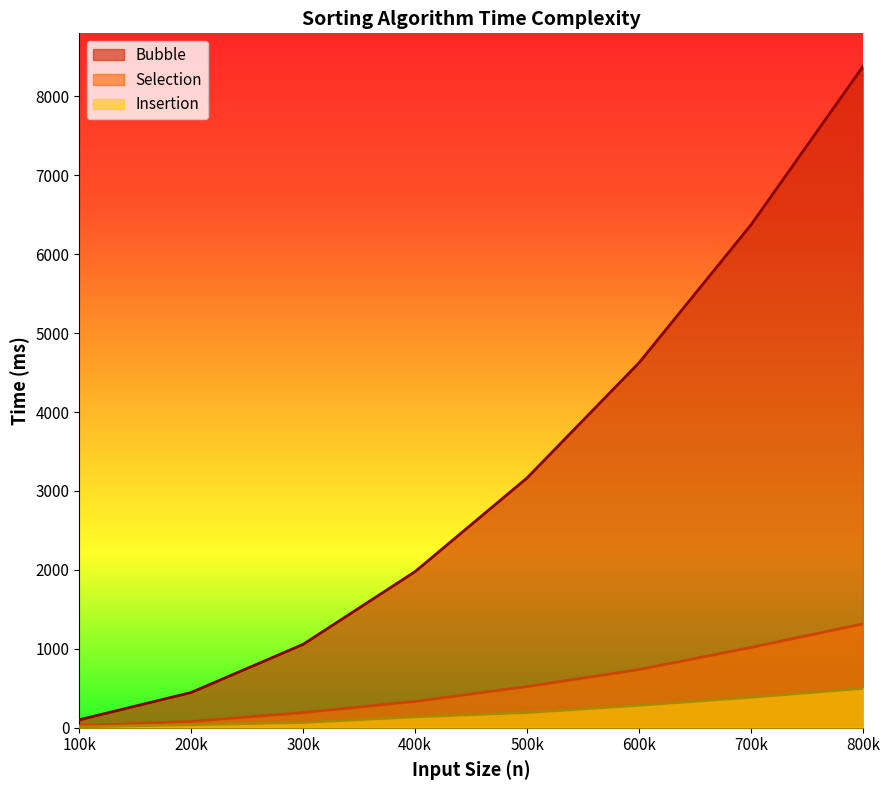

What is the difference between the Selection values at 800k and 500k?

794.7